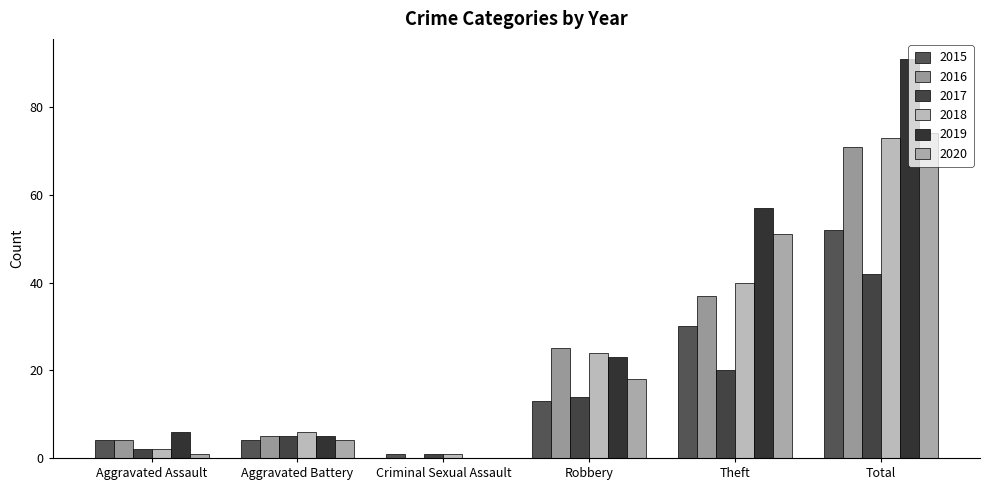

Reading left to right, what are all the values shown in this chart?

2015: Aggravated Assault=4	Aggravated Battery=4	Criminal Sexual Assault=1	Robbery=13	Theft=30	Total=52
2016: Aggravated Assault=4	Aggravated Battery=5	Criminal Sexual Assault=0	Robbery=25	Theft=37	Total=71
2017: Aggravated Assault=2	Aggravated Battery=5	Criminal Sexual Assault=1	Robbery=14	Theft=20	Total=42
2018: Aggravated Assault=2	Aggravated Battery=6	Criminal Sexual Assault=1	Robbery=24	Theft=40	Total=73
2019: Aggravated Assault=6	Aggravated Battery=5	Criminal Sexual Assault=0	Robbery=23	Theft=57	Total=91
2020: Aggravated Assault=1	Aggravated Battery=4	Criminal Sexual Assault=0	Robbery=18	Theft=51	Total=74